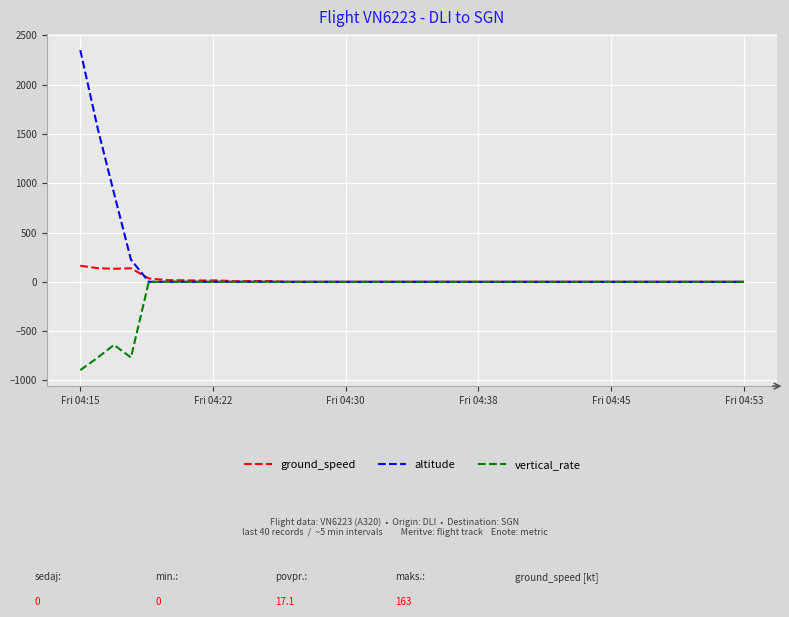

Which series has the largest range (max minus min)?

altitude